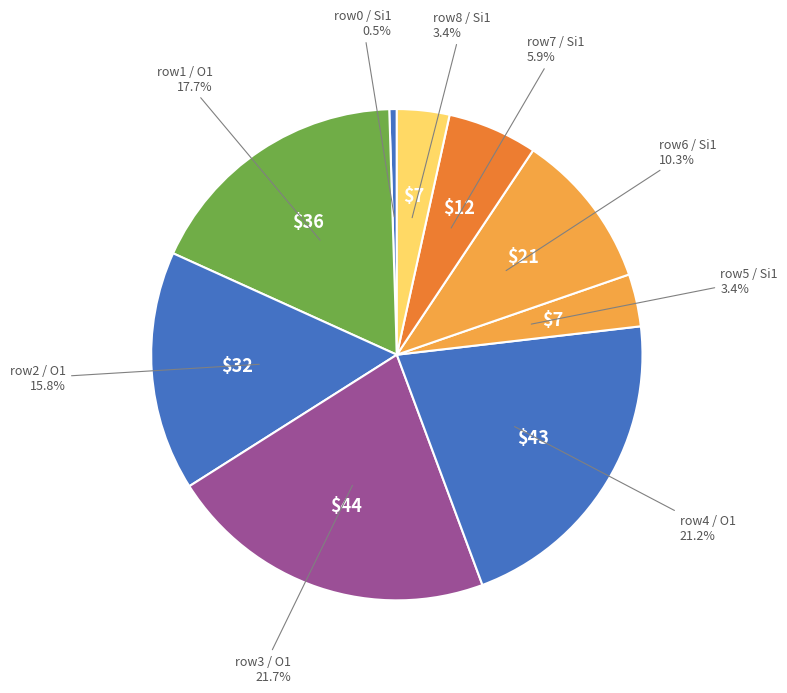

Which slice is the largest?

3